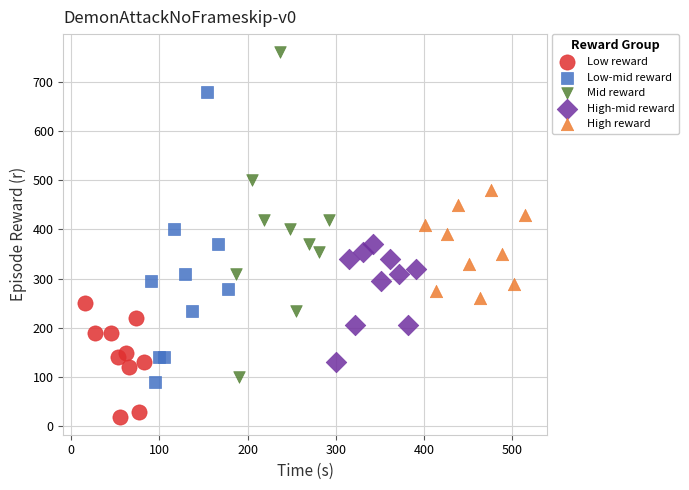

Which series reaches the minimum Y coordinate?

Low reward